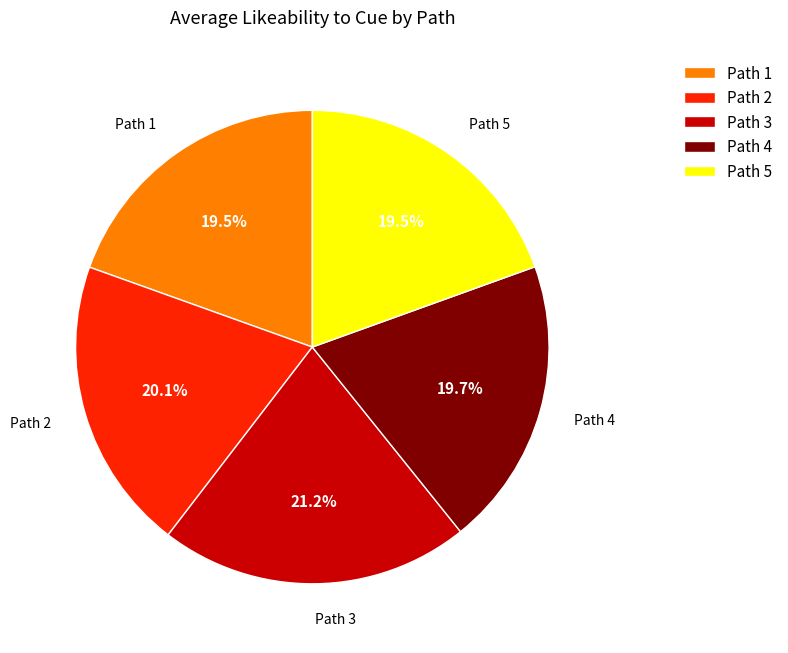

What portion of the pie excludes Path 3?

78.8%